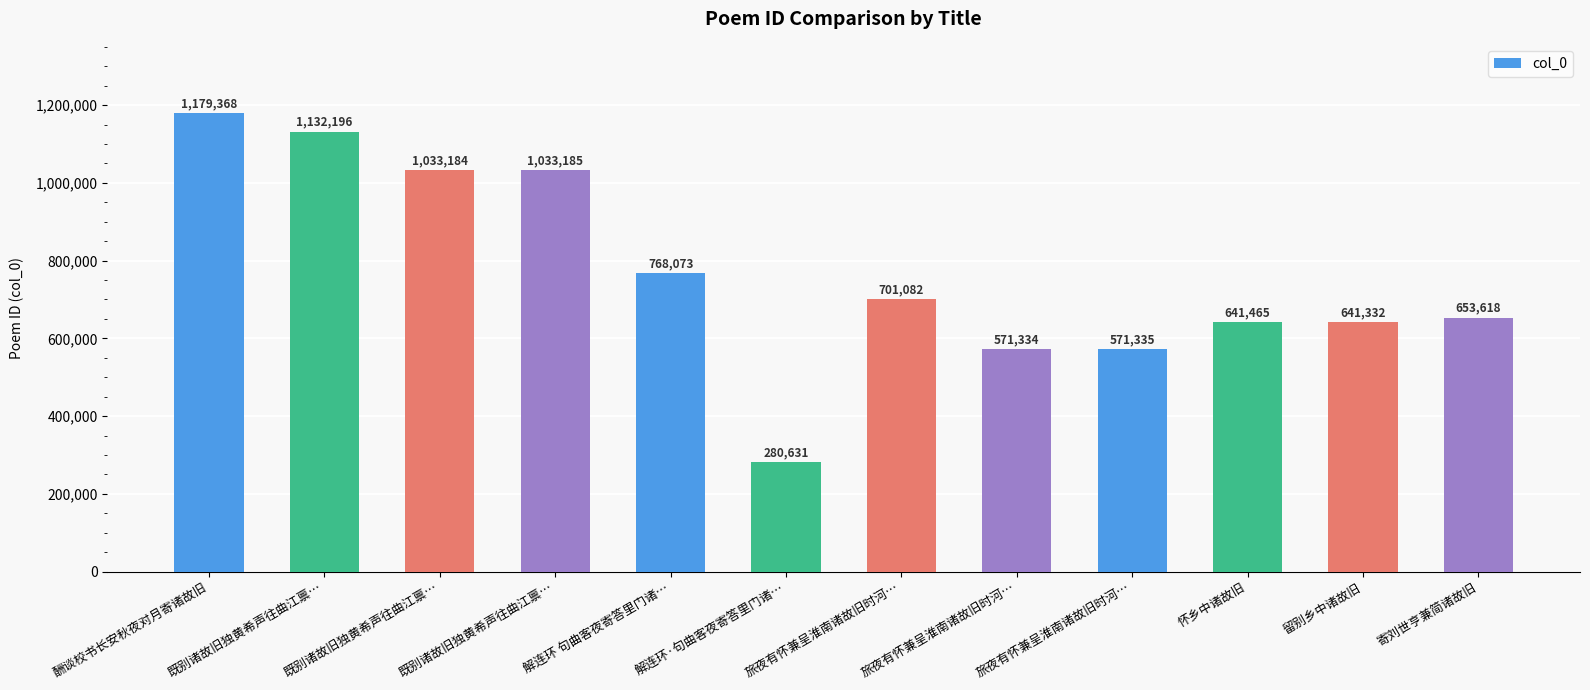

What is the minimum value shown in the chart?

280631